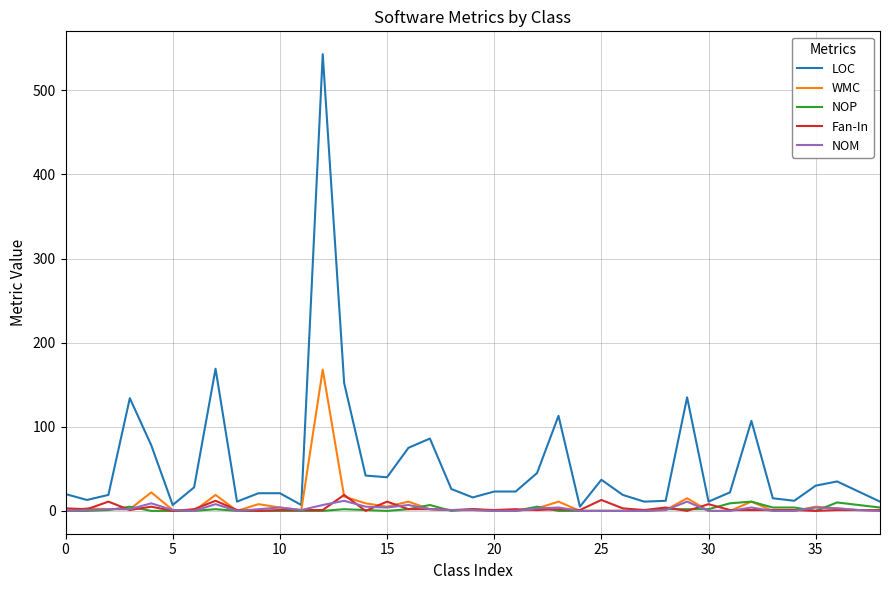

Which series has the largest range (max minus min)?

LOC